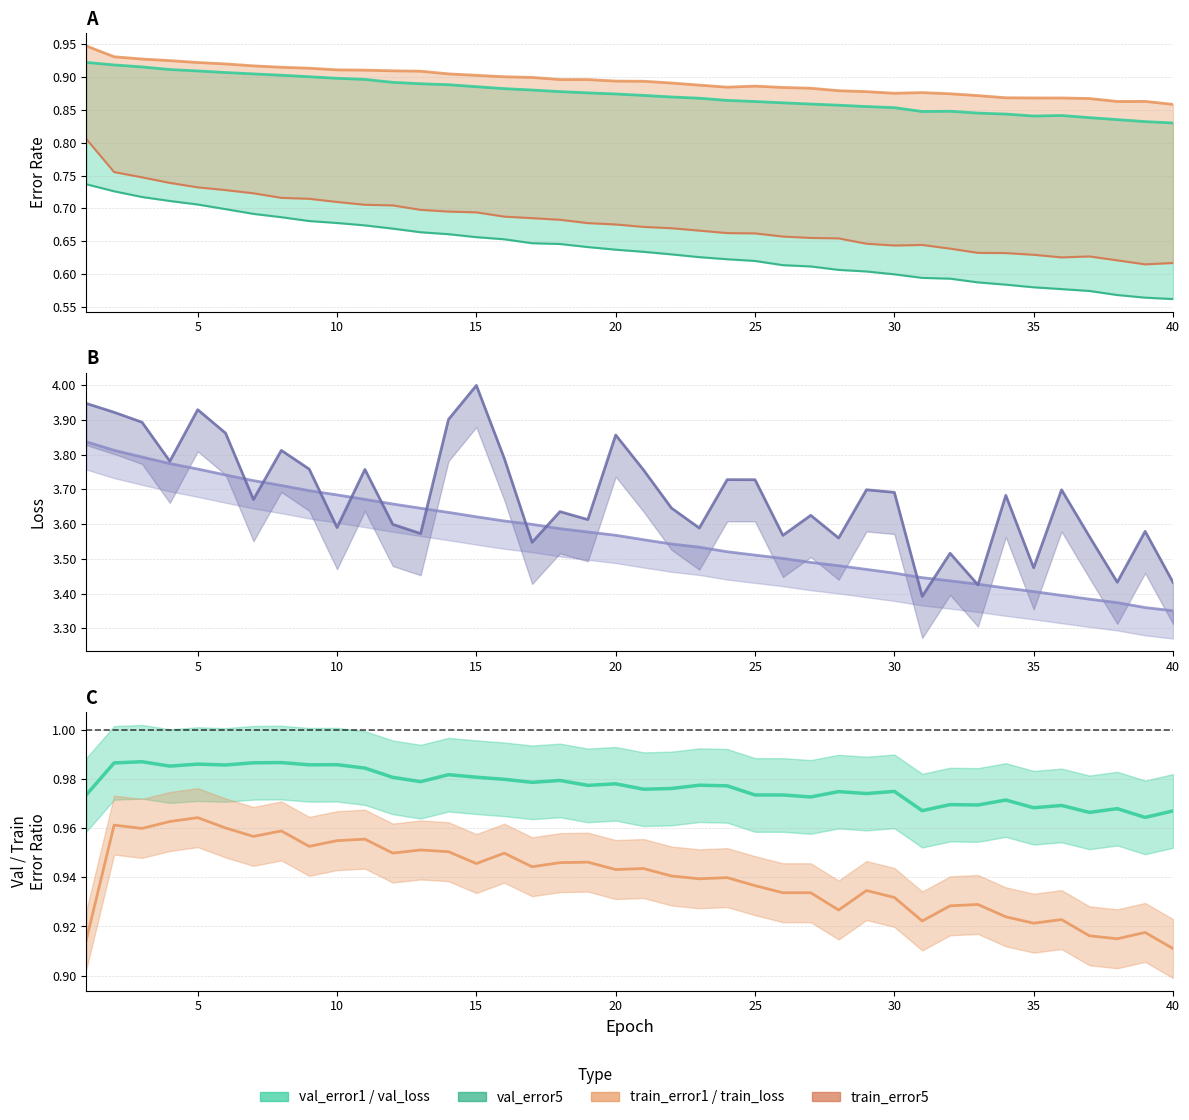

Does the chart have visible grid lines?

Yes